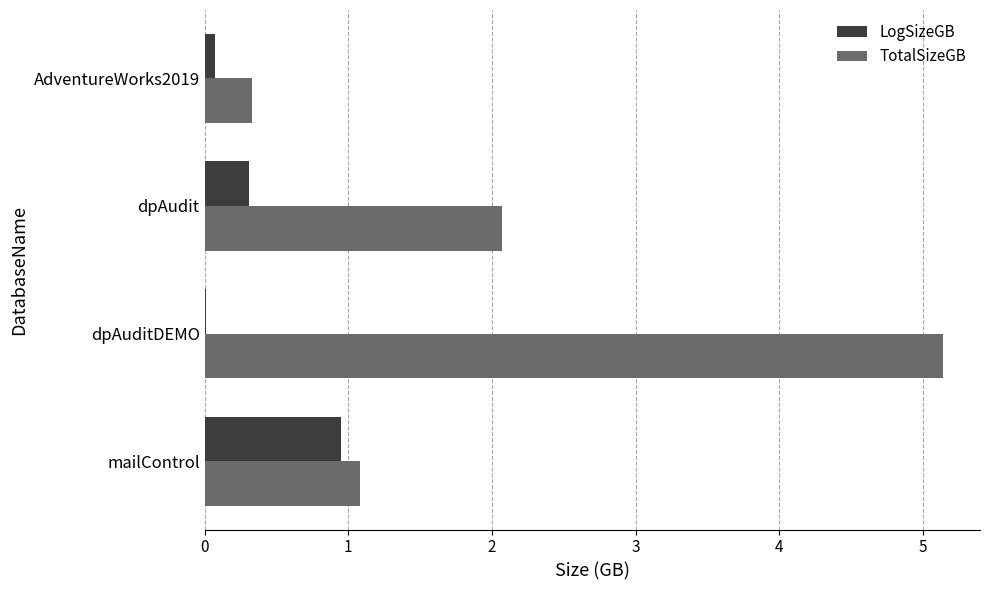

The value of TotalSizeGB at mailControl is 0.6. True or false?

False